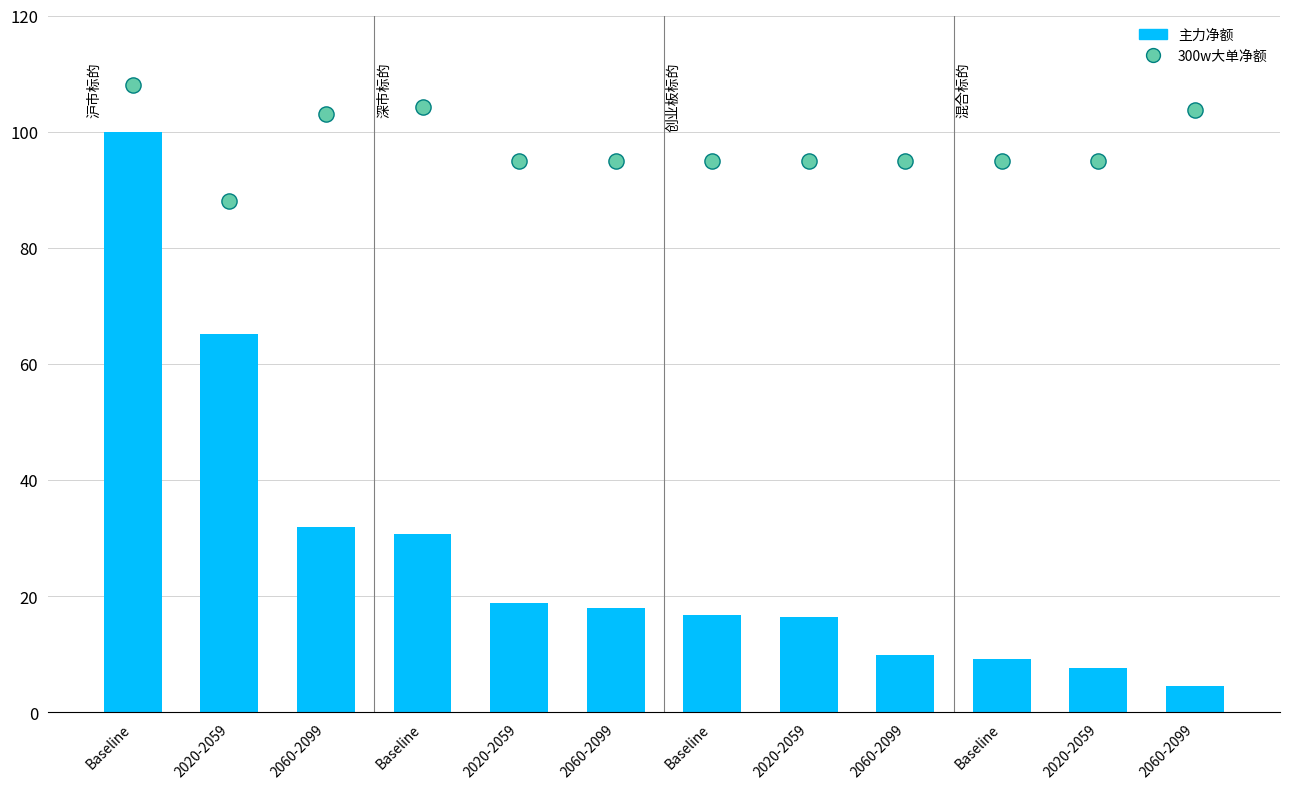

At which category is the sum across all series the highest?

Baseline